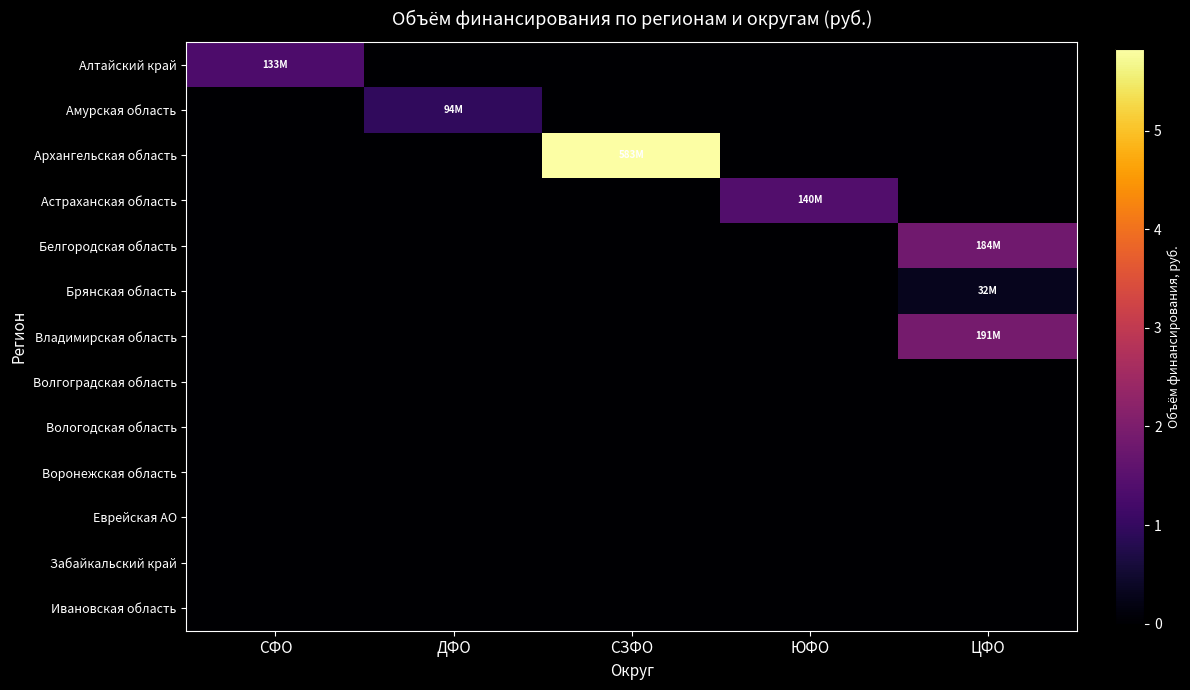

At which category is the sum across all series the highest?

СЗФО